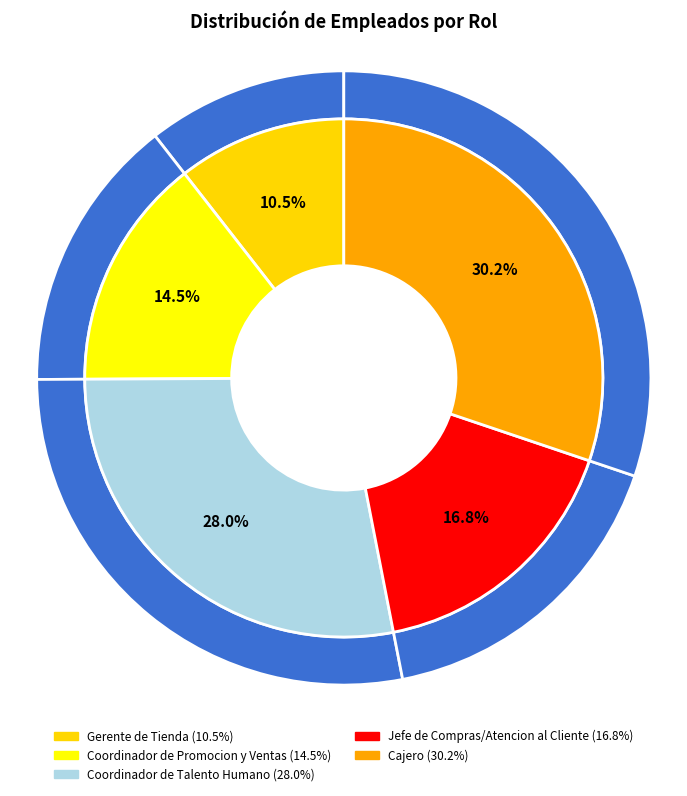

To the nearest percent, what percentage of the pie is Gerente de Tienda?

11%